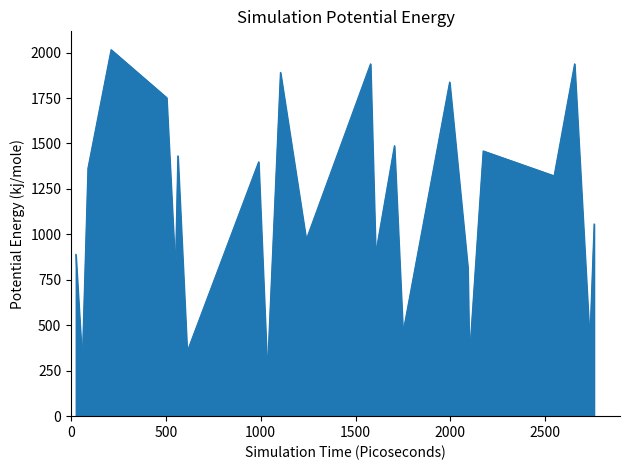

What is the smallest value displayed?

240